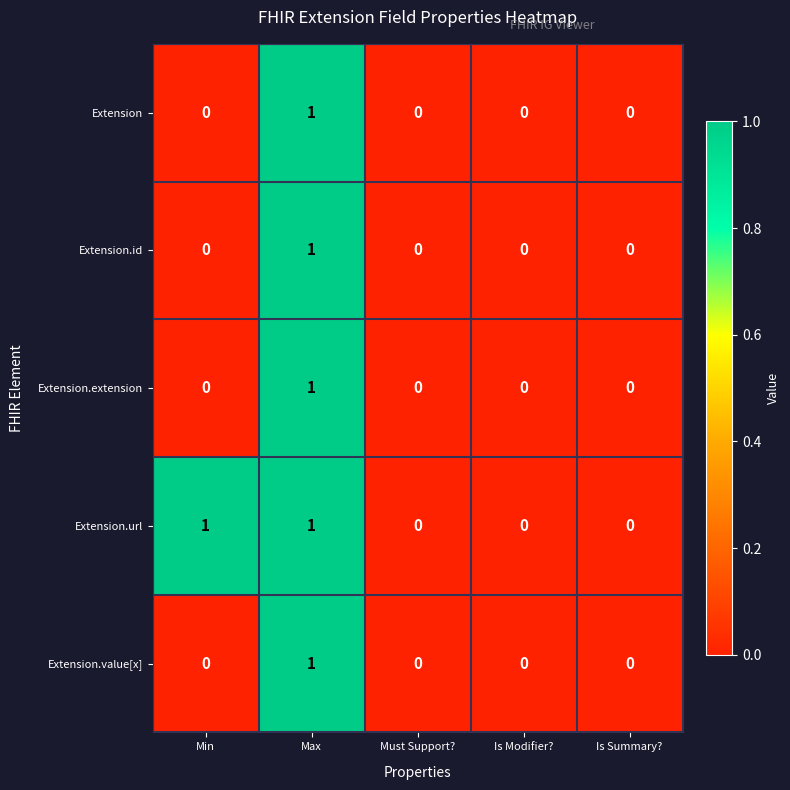

Count the Extension.url values in the range 0 to 1.

5